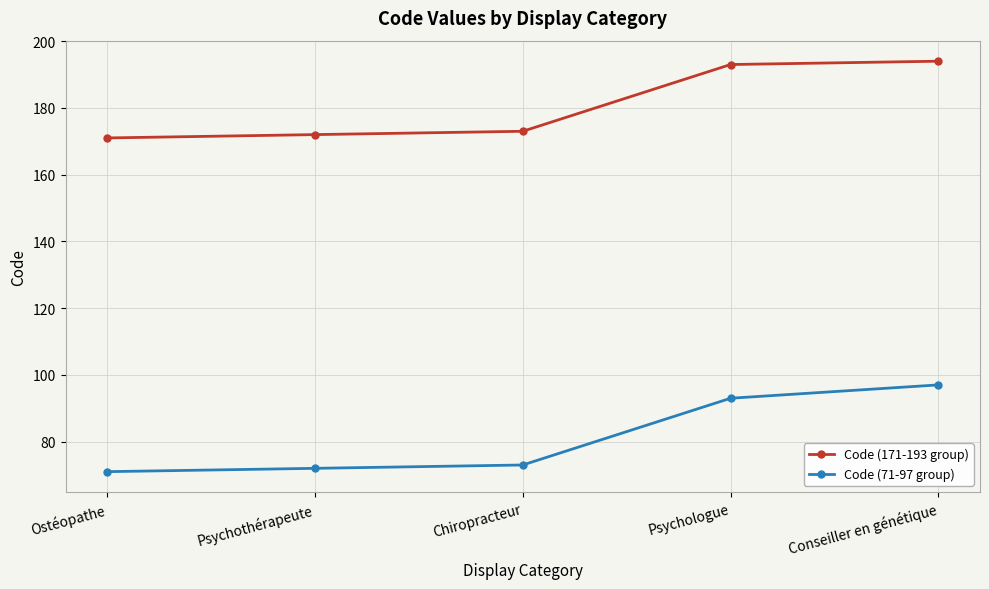

Does the chart display data point markers on the line(s)?

Yes